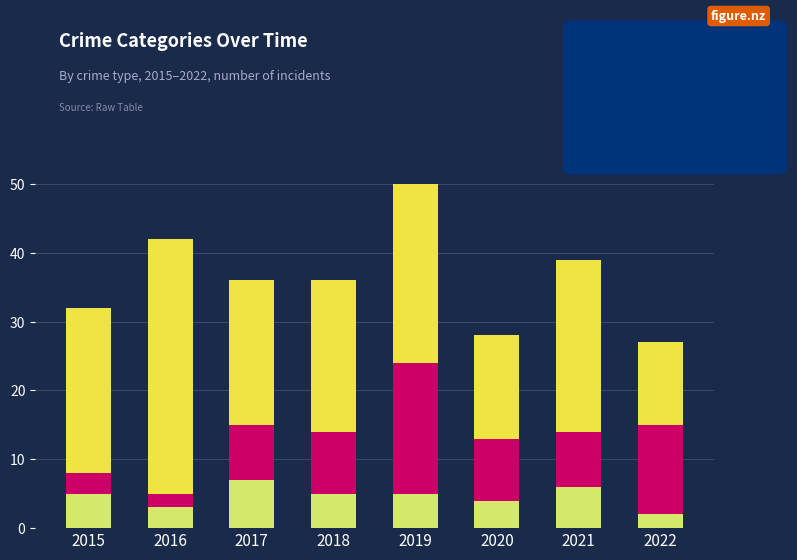

How many values in the Robbery series exceed 24?

3